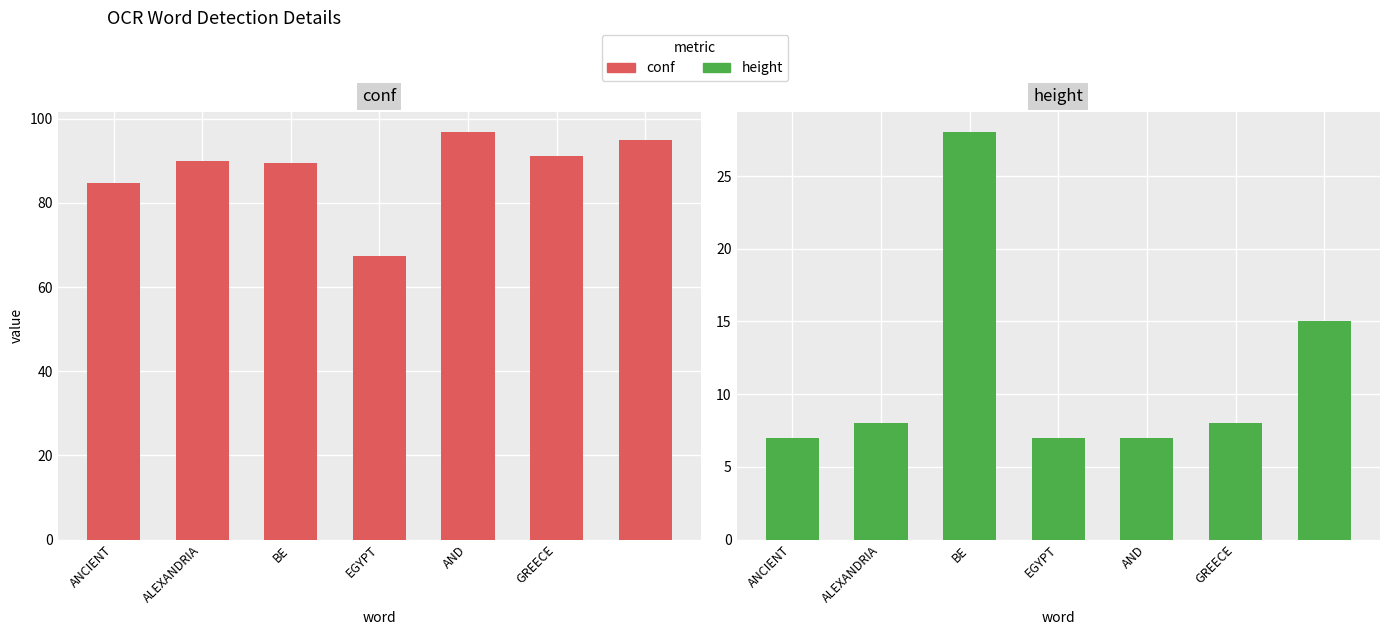

Which series changed the most between ANCIENT and ALEXANDRIA?

conf